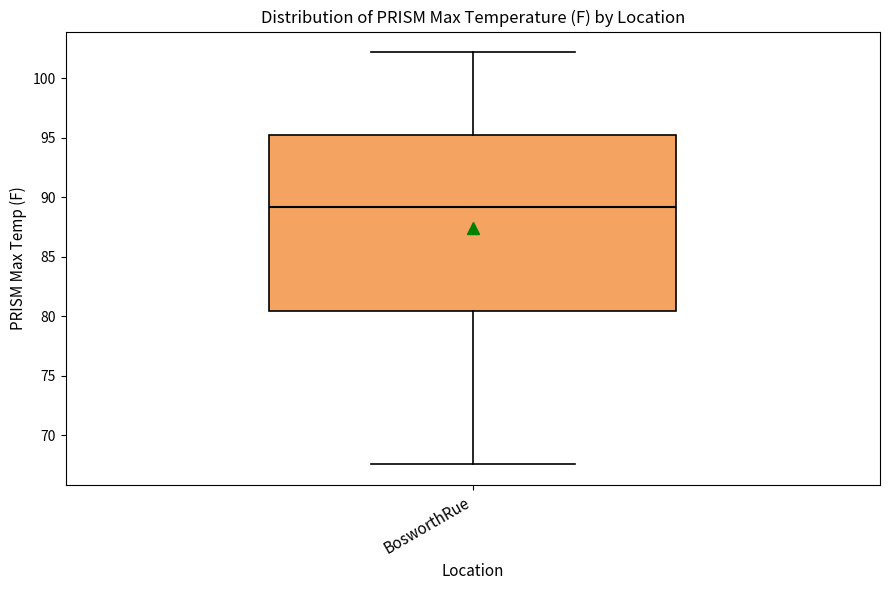

Where does the lower whisker of the box for BosworthRue end on the y-axis? The values are not printed on the chart, so give them approximately, as read against the axis.

67.5